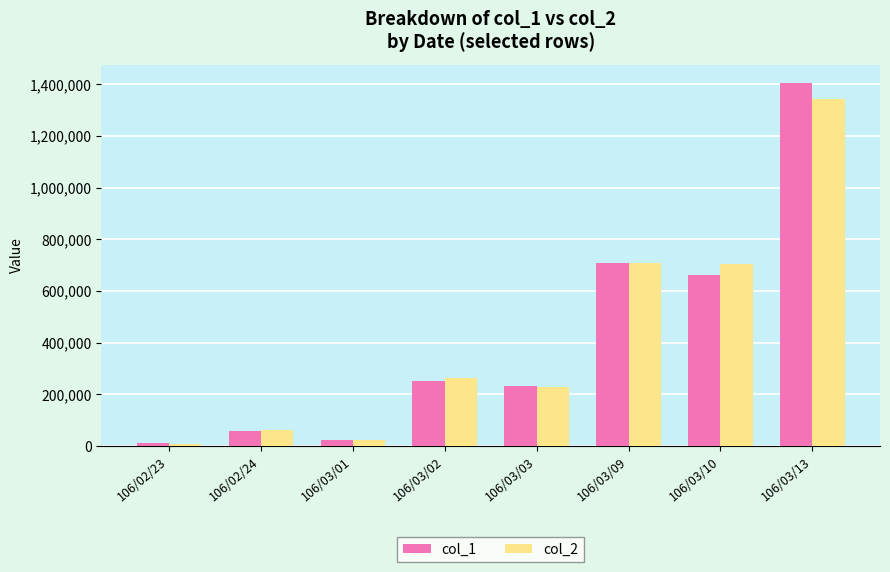

Is the value of col_1 at 106/03/13 greater than the value of col_2 at 106/02/23?

Yes